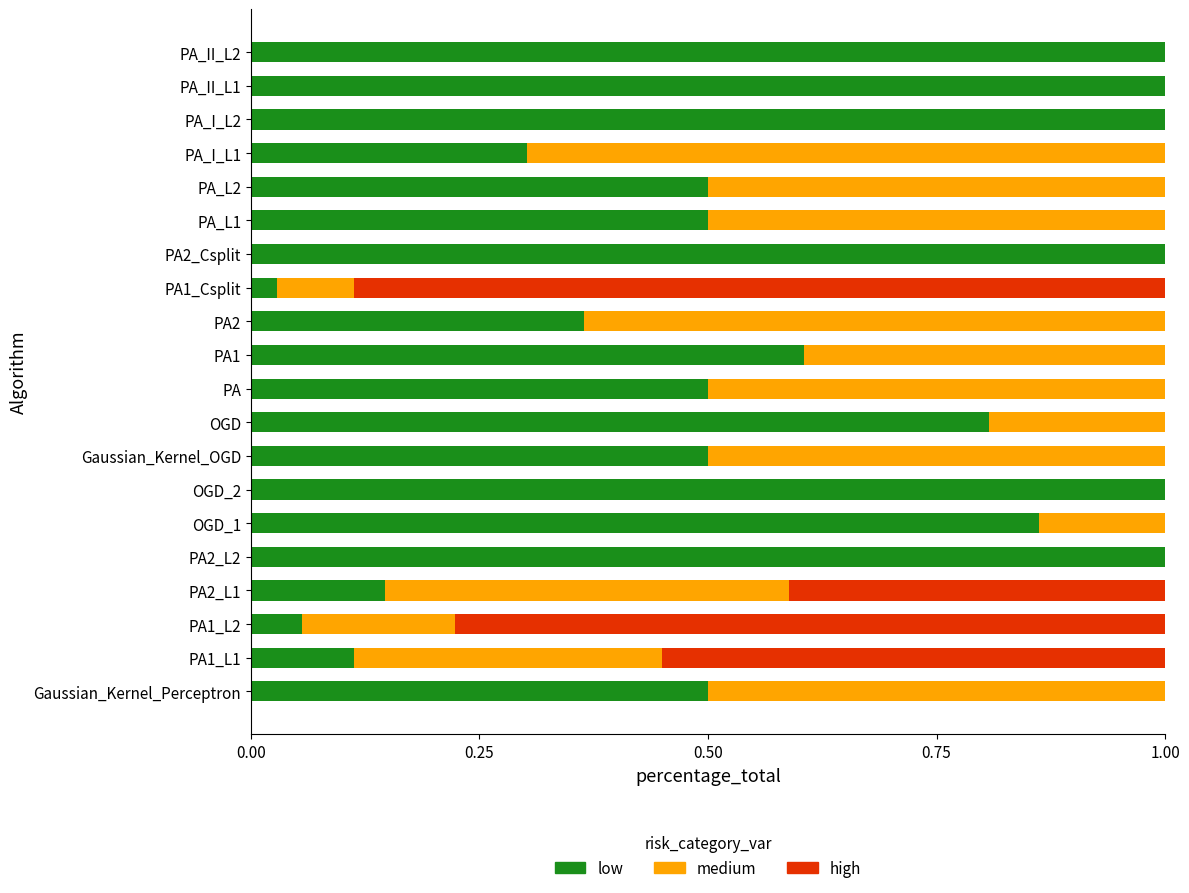

What is the total value across all series at PA2?

1.0